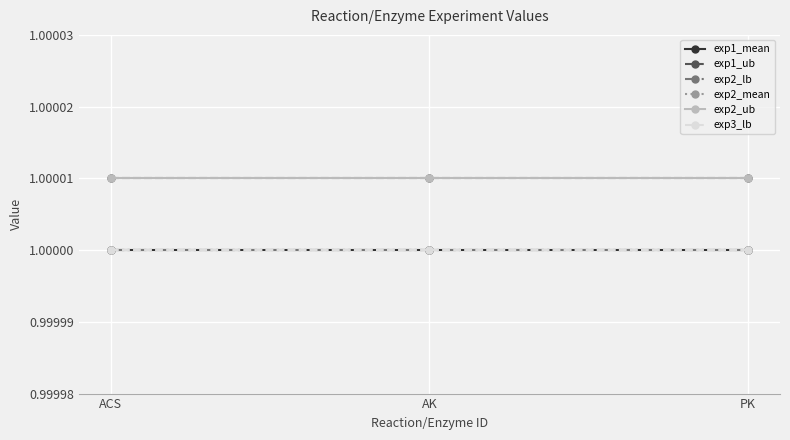

Rank the categories by exp3_lb value from highest to lowest.

ACS, AK, PK